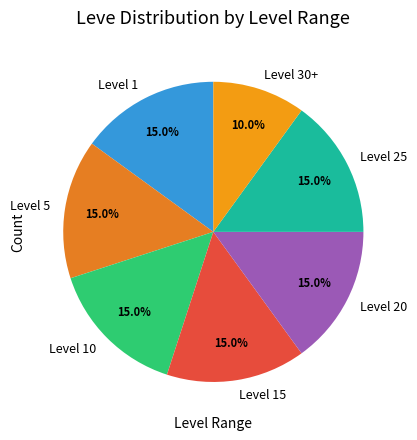

What percentage is NOT represented by Level 30+?

90.0%